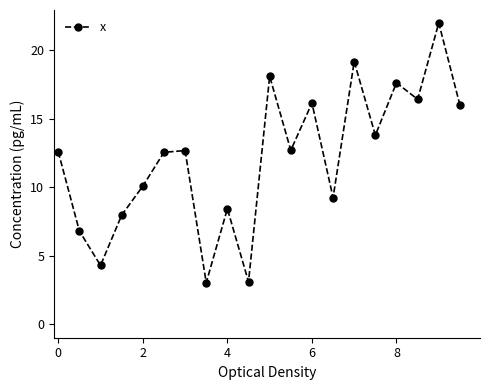

How many points are higher than both their immediate neighbors (excluding endpoints)?

7